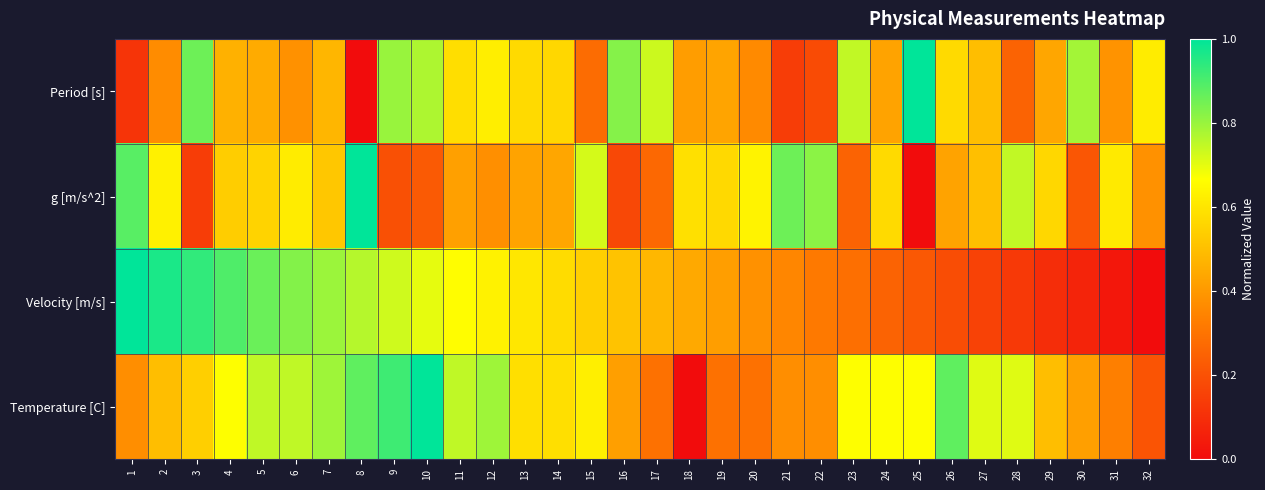

Reading left to right, list all the values displayed in this chart.

Period [s]: 1=0.1	2=0.4	3=0.9	4=0.5	5=0.4	6=0.4	7=0.5	8=0.0	9=0.8	10=0.8	11=0.6	12=0.6	13=0.6	14=0.6	15=0.3	16=0.8	17=0.7	18=0.4	19=0.4	20=0.4	21=0.1	22=0.2	23=0.7	24=0.4	25=1.0	26=0.6	27=0.5	28=0.3	29=0.4	30=0.8	31=0.4	32=0.6
g [m/s^2]: 1=0.9	2=0.6	3=0.1	4=0.5	5=0.6	6=0.6	7=0.5	8=1.0	9=0.2	10=0.2	11=0.4	12=0.4	13=0.4	14=0.4	15=0.7	16=0.2	17=0.3	18=0.6	19=0.6	20=0.6	21=0.9	22=0.8	23=0.3	24=0.6	25=0.0	26=0.4	27=0.5	28=0.7	29=0.6	30=0.2	31=0.6	32=0.4
Velocity [m/s]: 1=1.0	2=1.0	3=0.9	4=0.9	5=0.9	6=0.8	7=0.8	8=0.8	9=0.7	10=0.7	11=0.7	12=0.6	13=0.6	14=0.6	15=0.5	16=0.5	17=0.5	18=0.4	19=0.4	20=0.4	21=0.4	22=0.3	23=0.3	24=0.3	25=0.2	26=0.2	27=0.2	28=0.1	29=0.1	30=0.1	31=0.0	32=0.0
Temperature [C]: 1=0.4	2=0.5	3=0.5	4=0.7	5=0.7	6=0.7	7=0.8	8=0.9	9=0.9	10=1.0	11=0.7	12=0.8	13=0.6	14=0.6	15=0.6	16=0.4	17=0.3	18=0.0	19=0.3	20=0.3	21=0.4	22=0.4	23=0.7	24=0.7	25=0.7	26=0.9	27=0.7	28=0.7	29=0.5	30=0.4	31=0.3	32=0.2